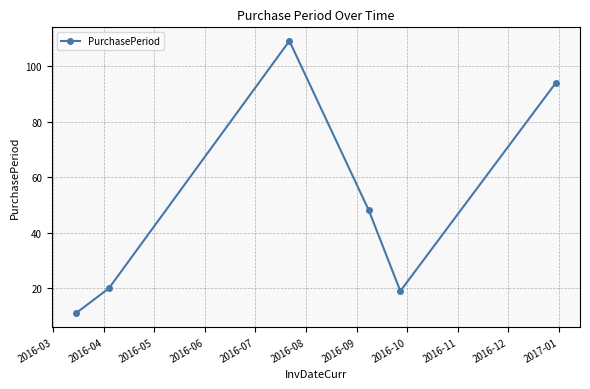

What is the difference between the maximum and minimum values?

98